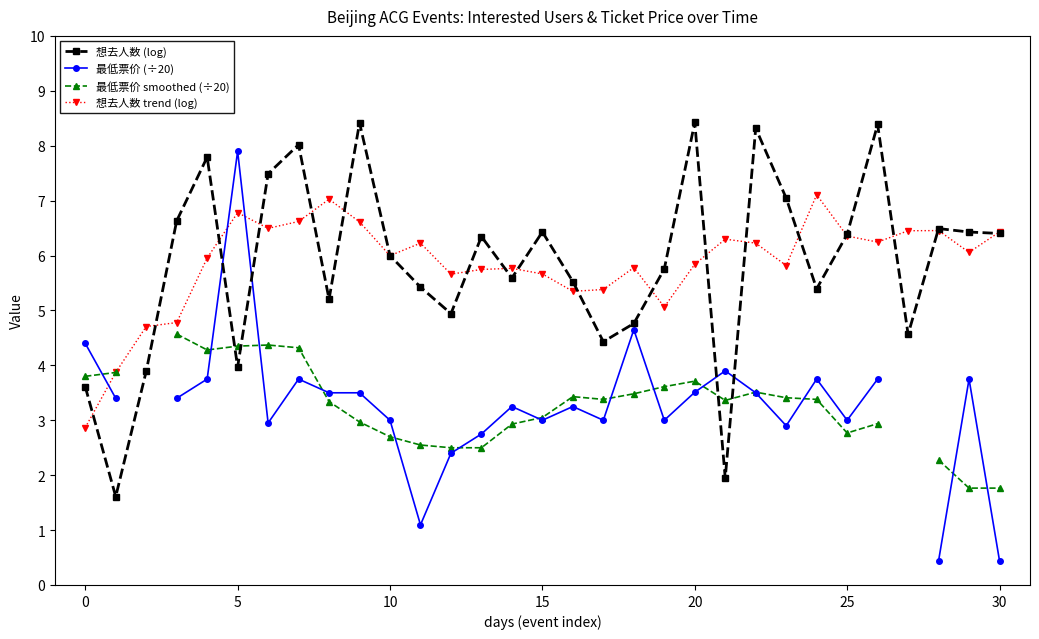

What is the difference between the 最低票价 smoothed (÷20) values at 24 and 20?

0.3